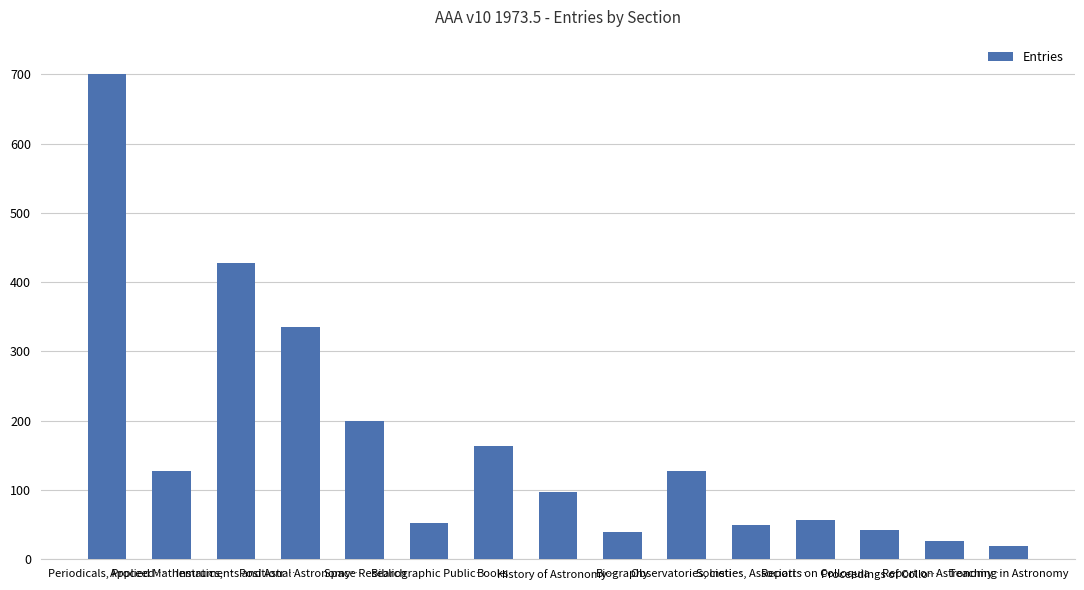

Which category has the highest value across all series?

Periodicals, Proceed…